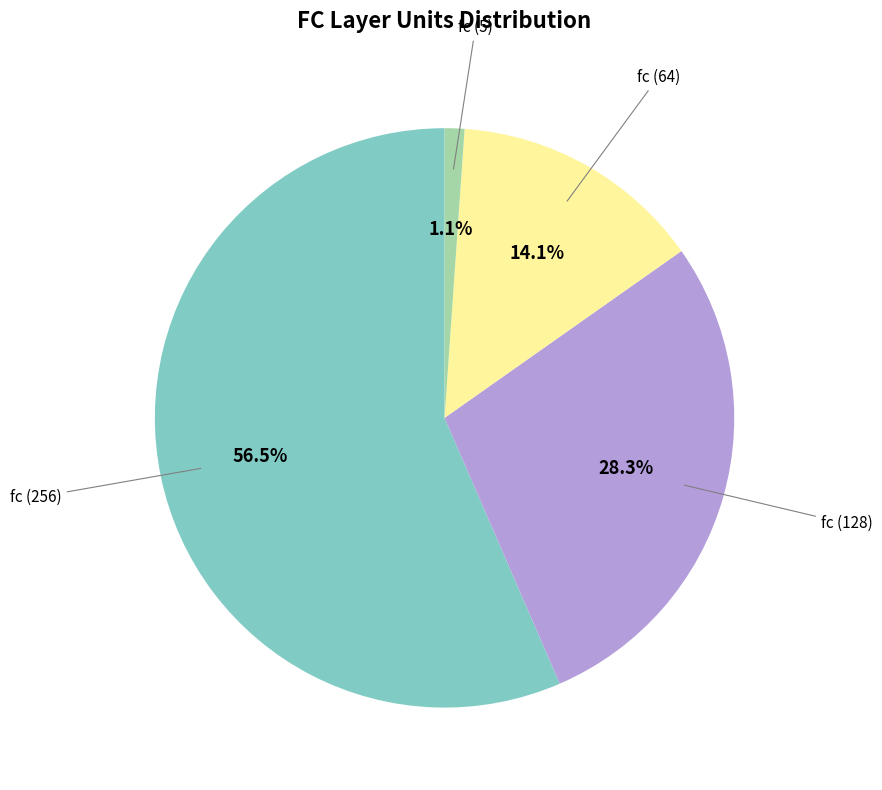

Does any single category account for the majority?

Yes